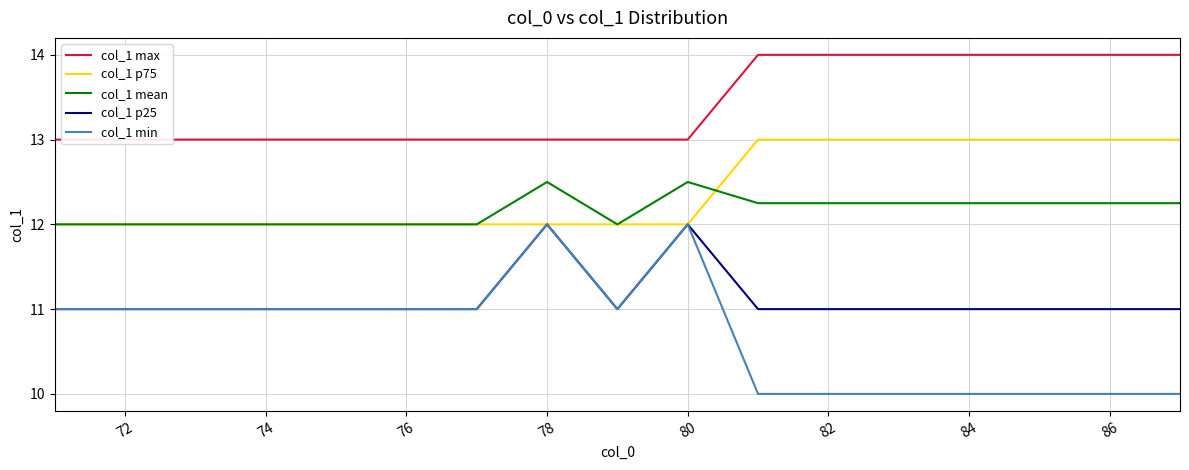

What is the highest value of the col_1 p25 series?

12.0